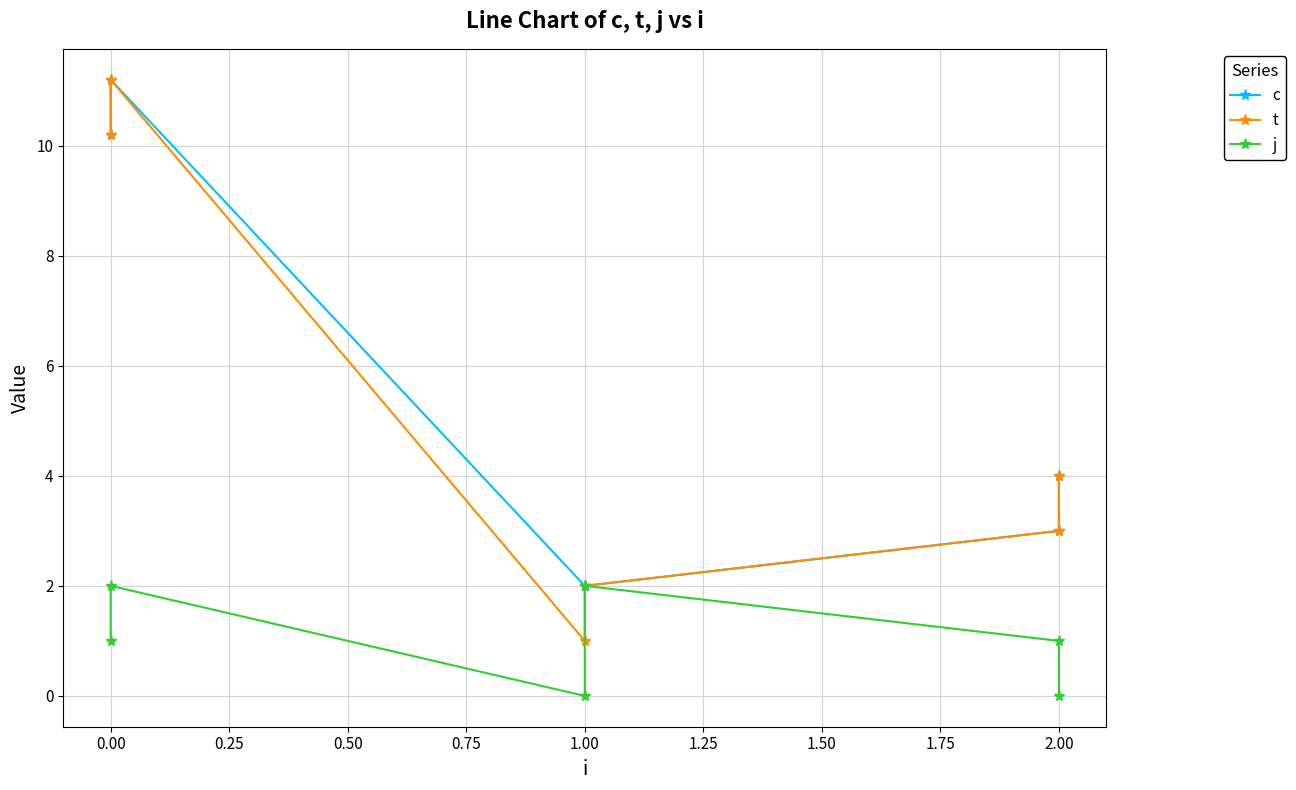

Reading left to right, what are all the values shown in this chart?

c: 10.2	11.2	2.0	2.0	3.0	4.0
t: 10.2	11.2	1.0	2.0	3.0	4.0
j: 1.0	2.0	0.0	2.0	1.0	0.0